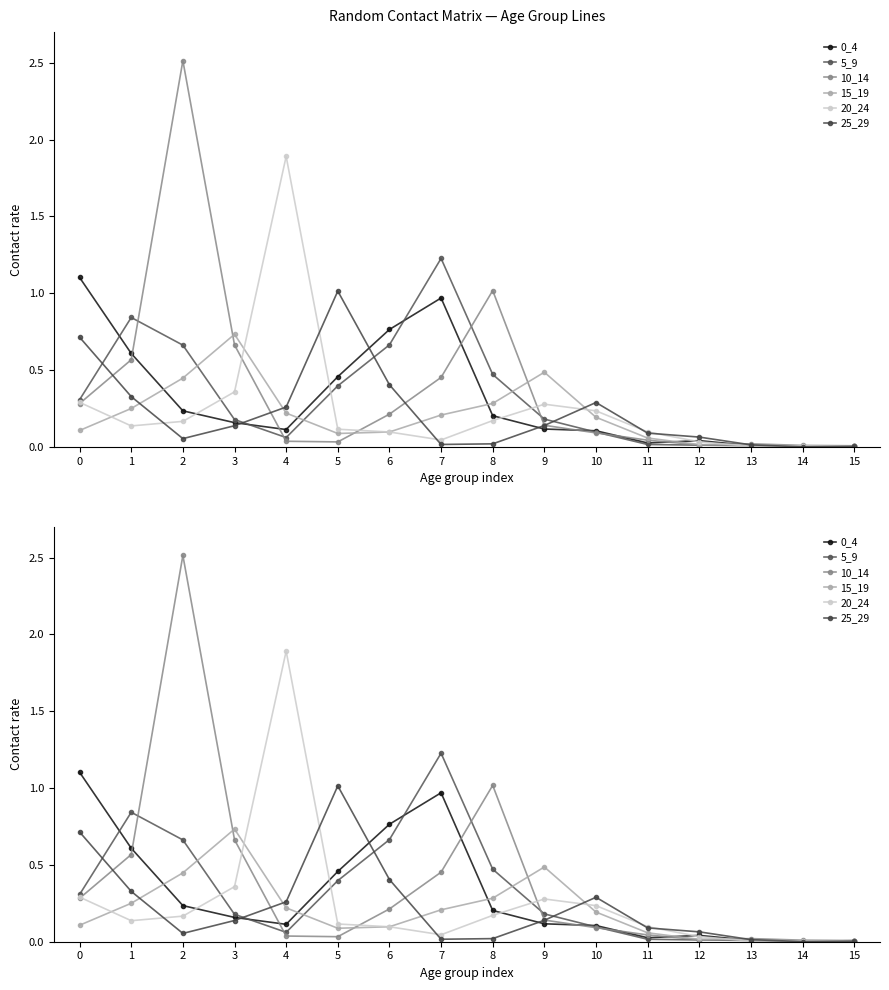

Which series has the largest total across all categories?

10_14